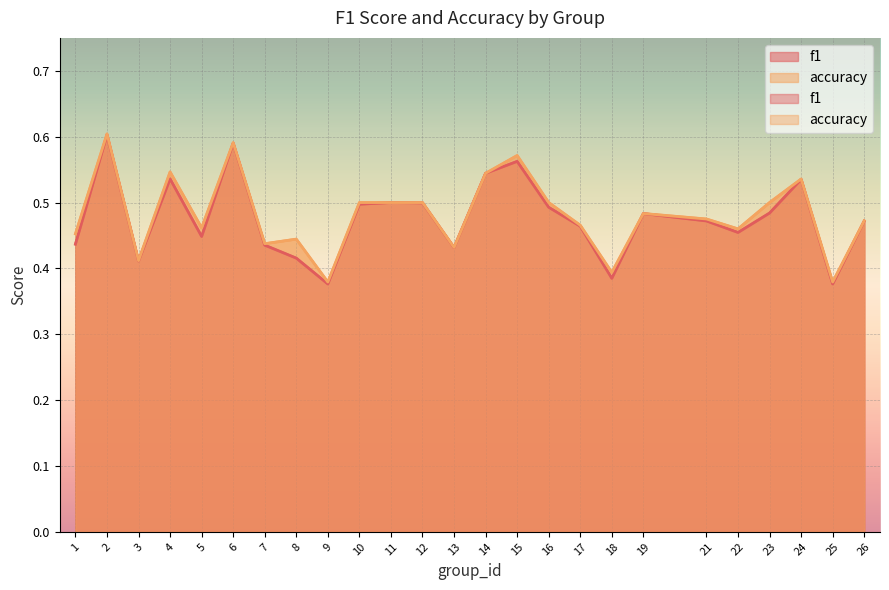

True or false: accuracy and f1 cross at least once.

False